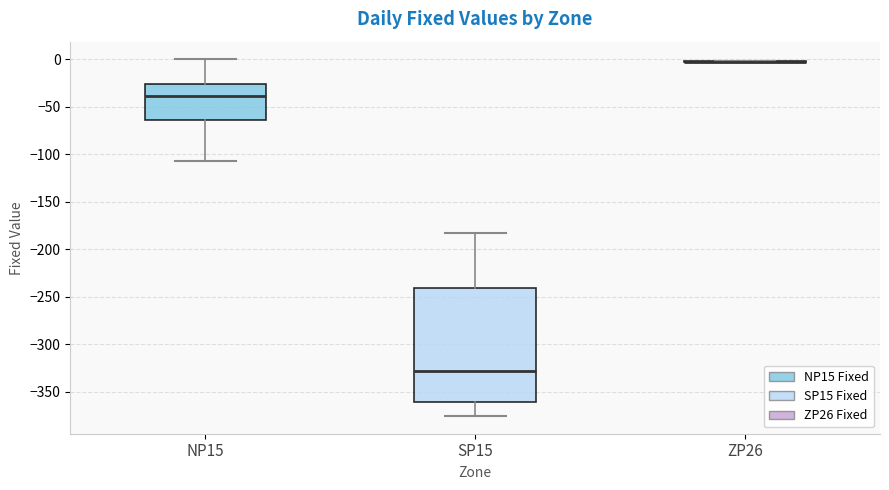

Reading left to right, read every box against the y-axis: the position of its median line, the range the box covers, and the ends of its whiskers. The values are not printed on the chart, so give them approximately, as read against the axis.

NP15: median -40, box -65 to -25, whiskers -105 to 0
SP15: median -330, box -360 to -240, whiskers -375 to -185
ZP26: box collapsed to a line at 0, whiskers 0 to 0